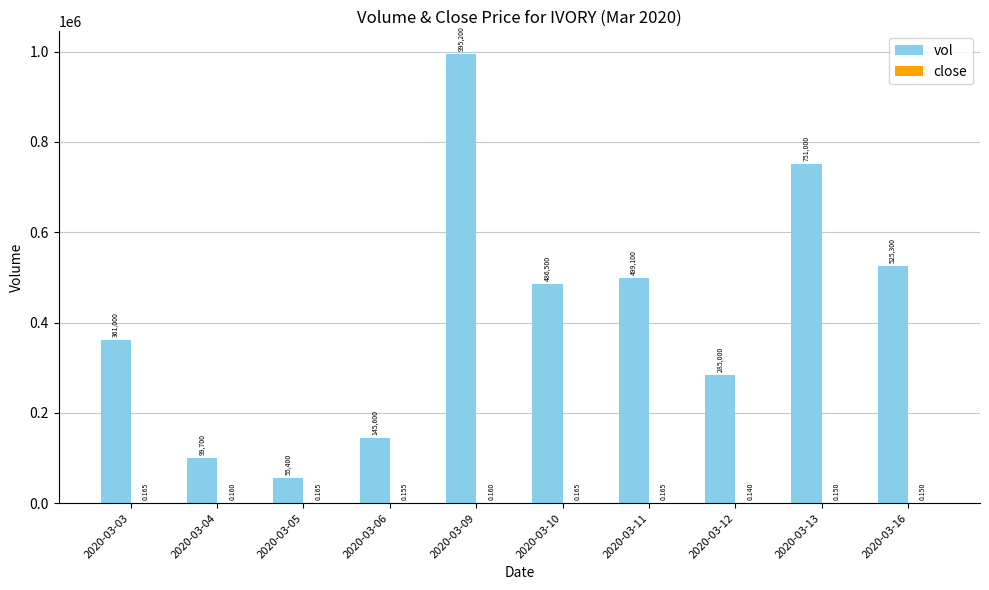

Between 2020-03-05 and 2020-03-06, which series saw the biggest shift?

vol